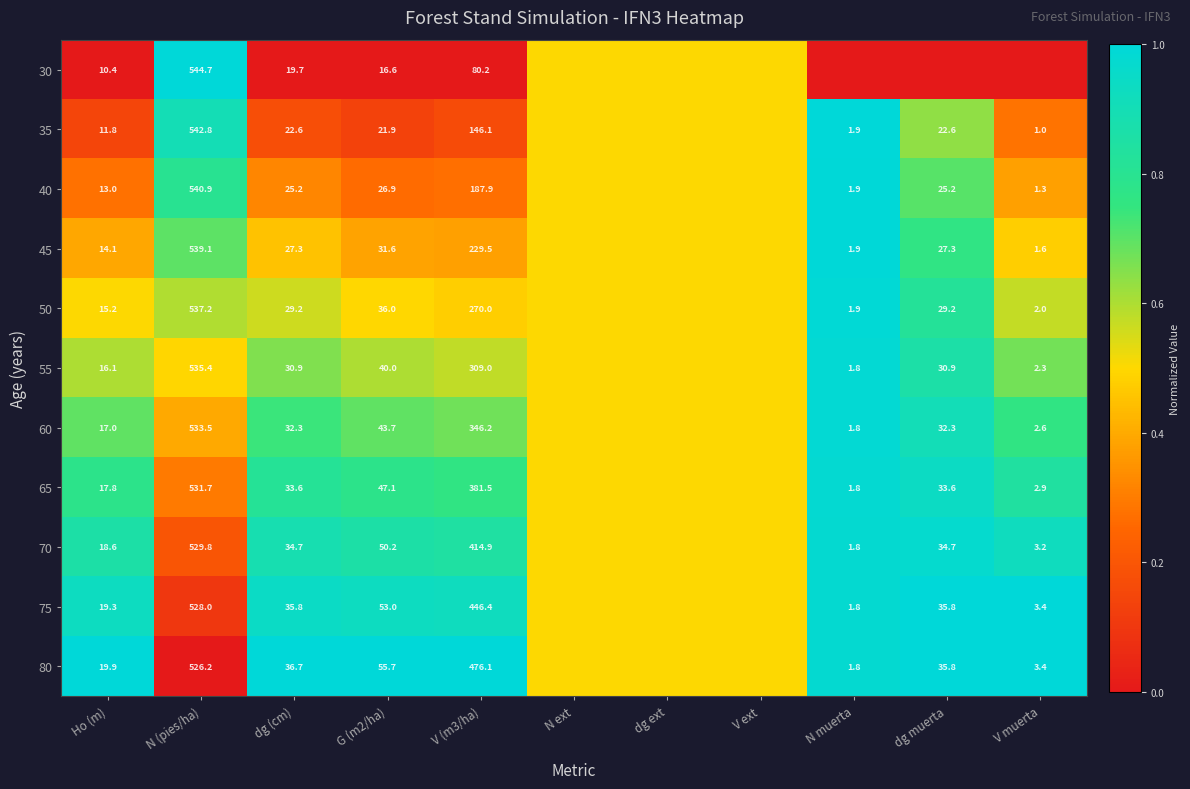

What is the total value across all series at N ext?

5.5